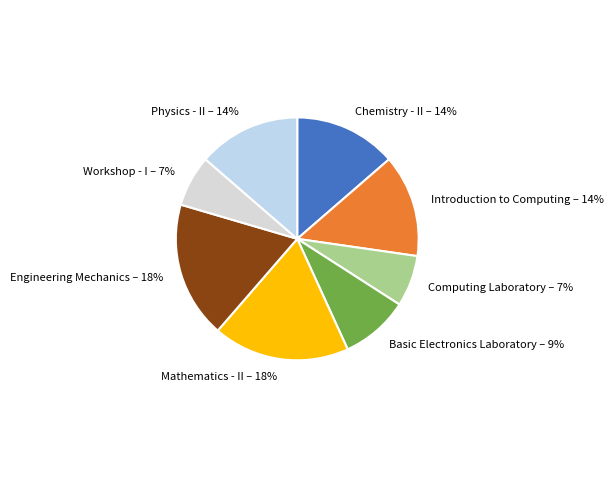

What percentage is the Engineering Mechanics slice, to the nearest percent?

18%